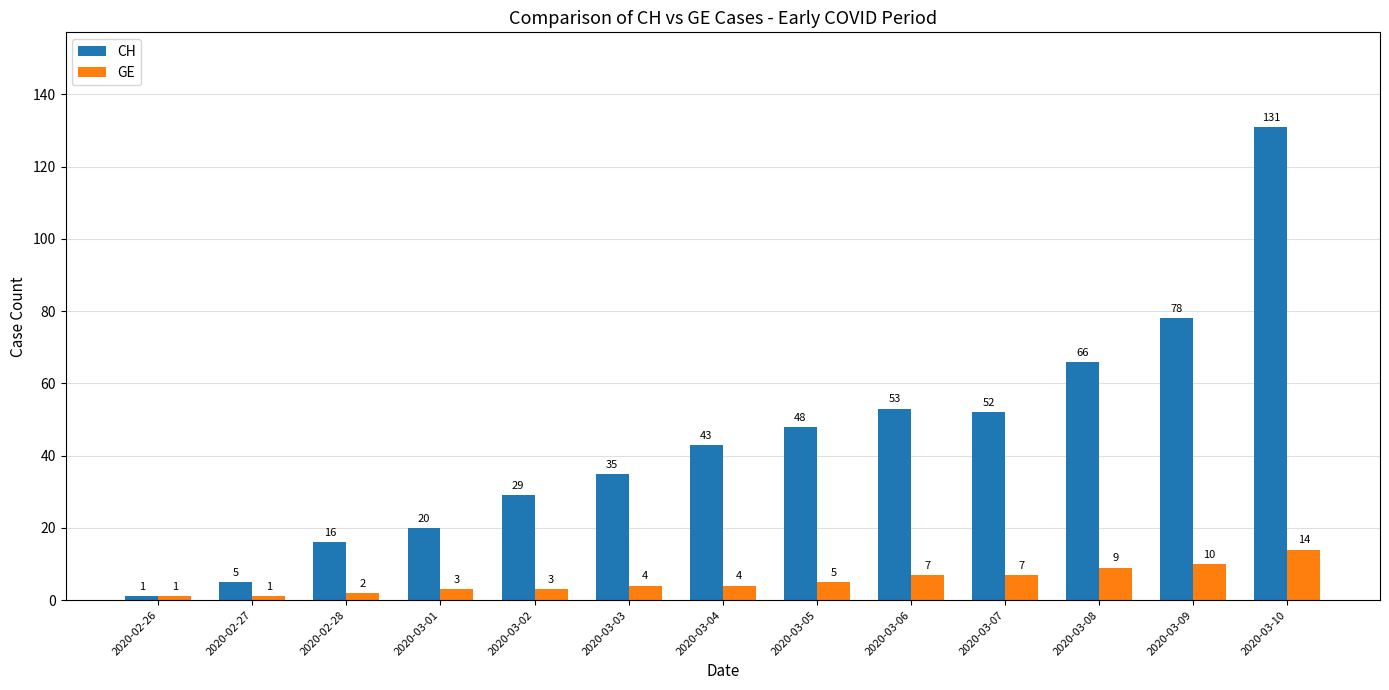

Which series has the largest range (max minus min)?

CH